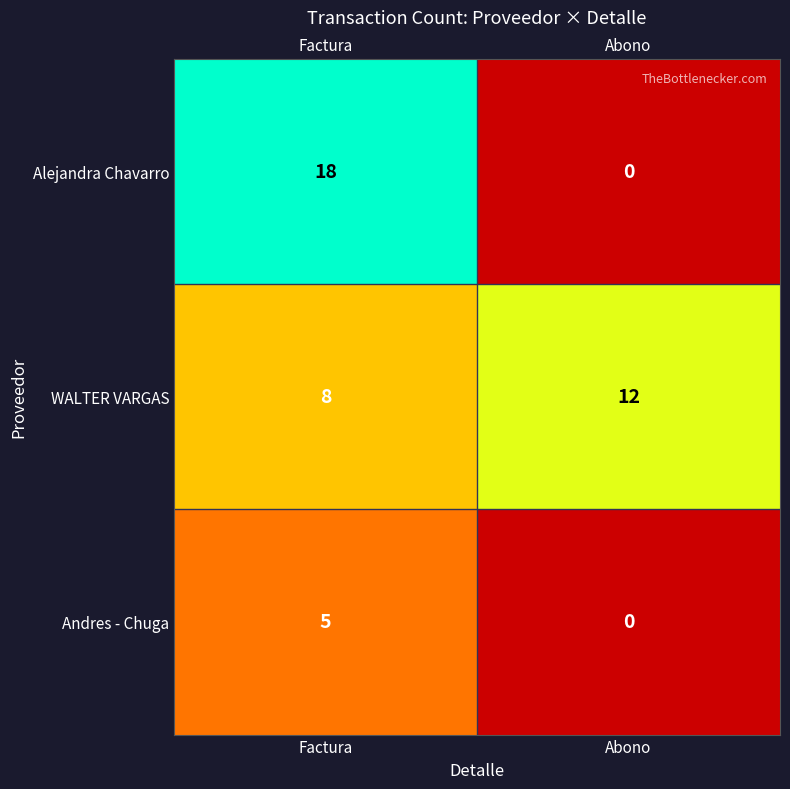

What is the difference between the highest and lowest values at Abono?

12